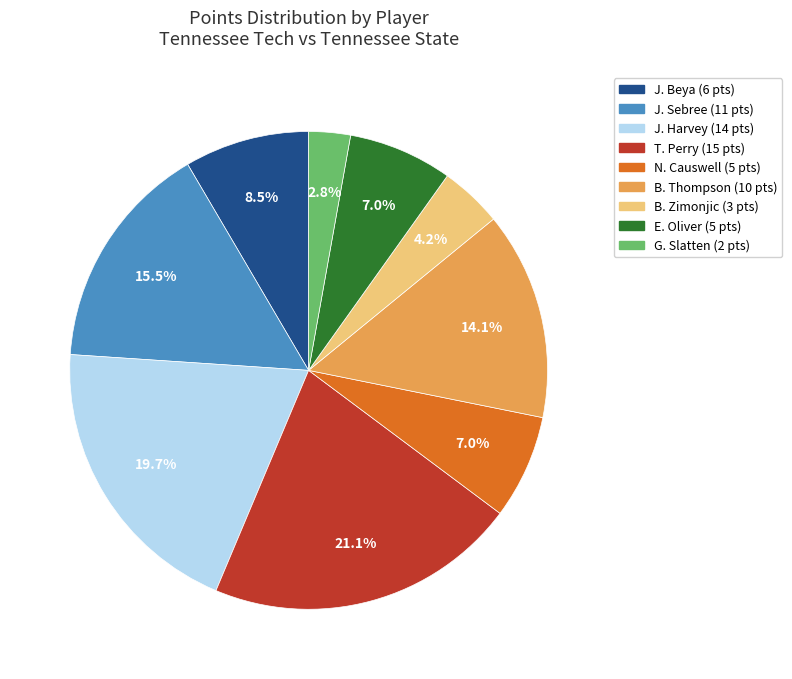

Does any single category account for the majority?

No